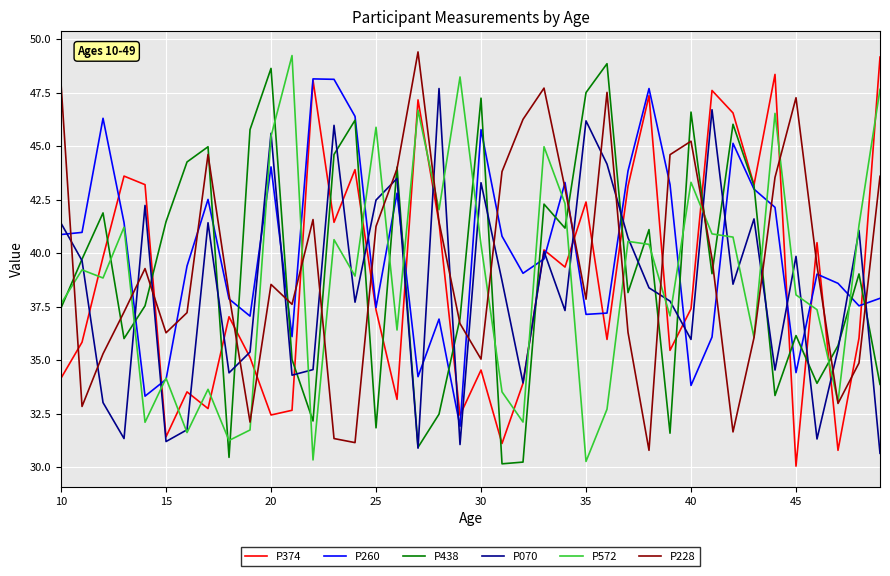

What is the smallest value displayed?

30.1